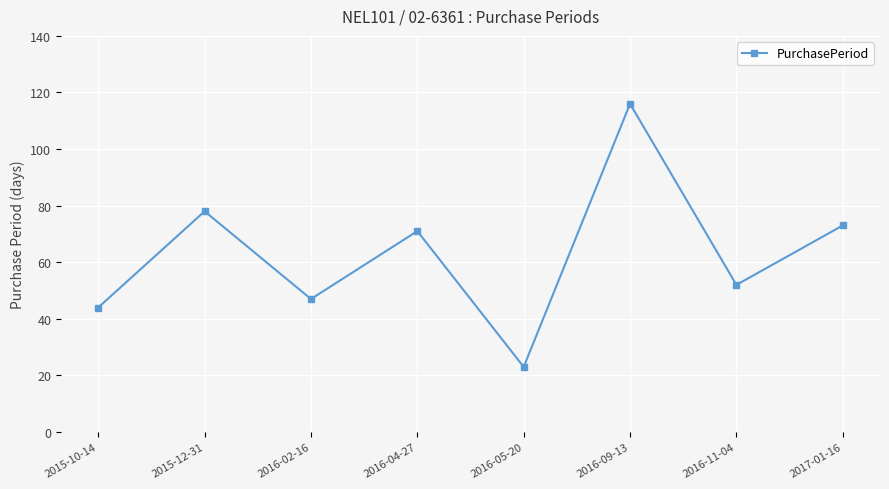

What is the difference between the second highest and minimum values?

55